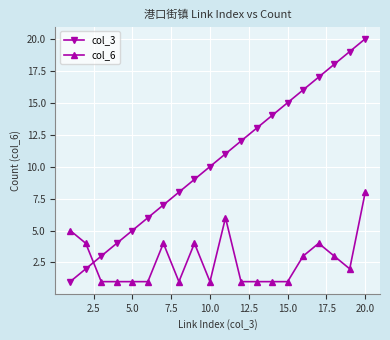

Which series has the largest total across all categories?

col_3